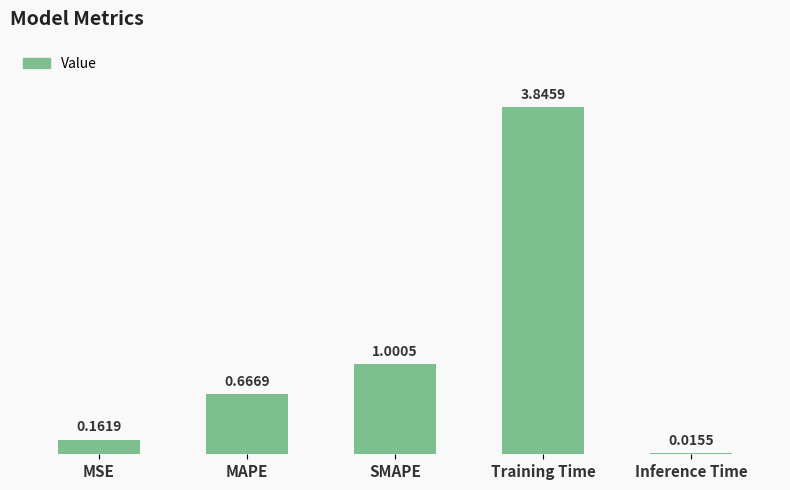

Count the number of data series in this chart.

1